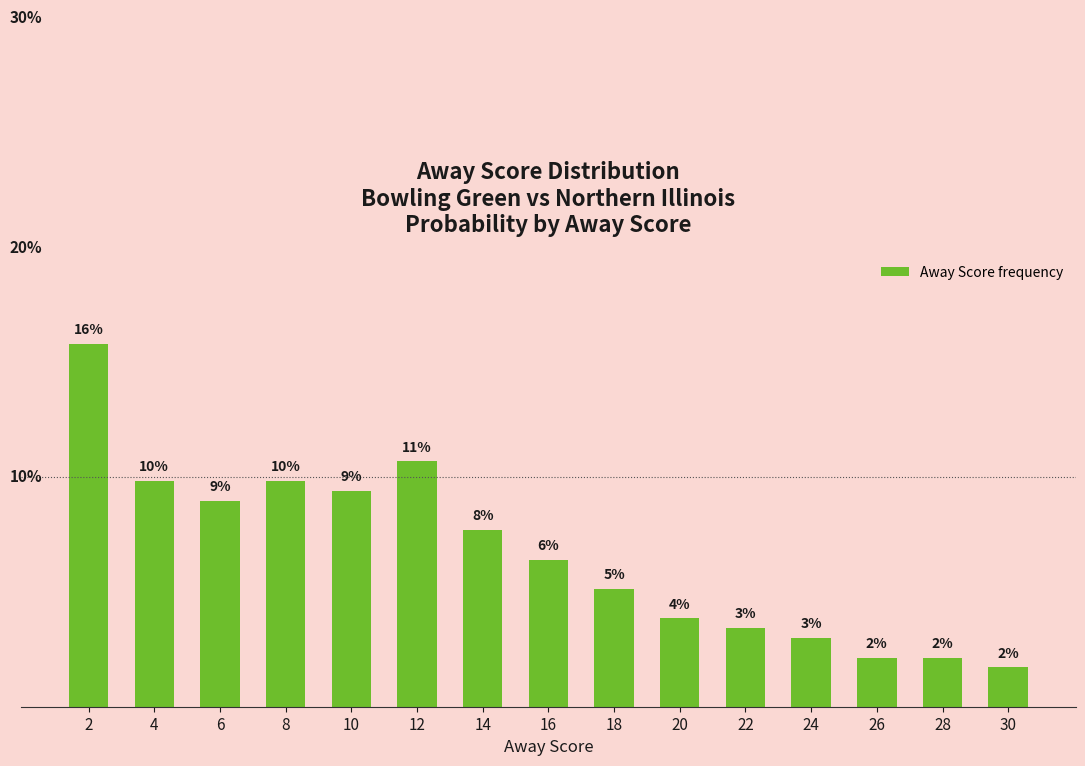

At which label does the data first exceed 6?

2